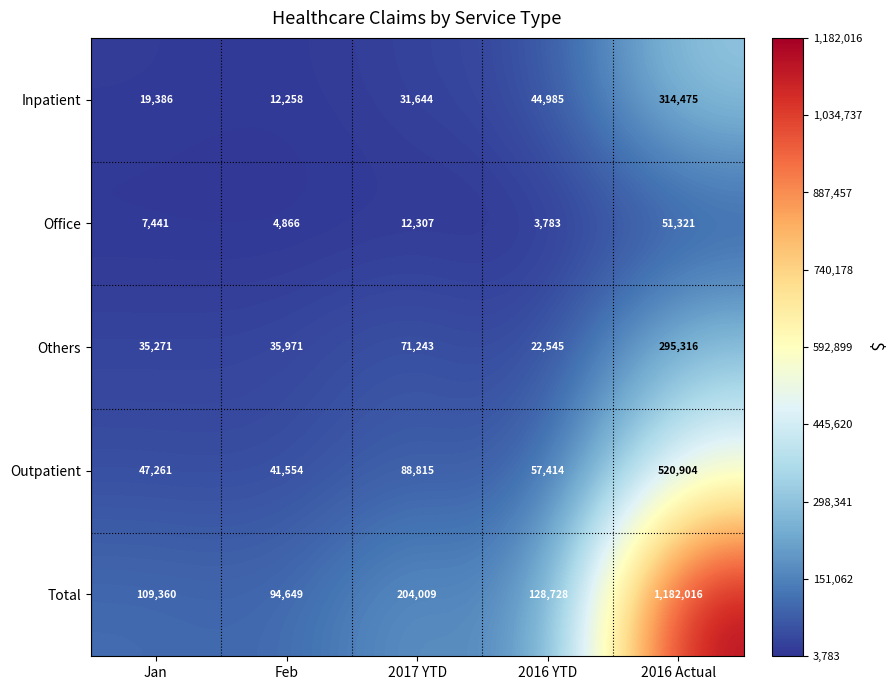

At how many categories does at least one series exceed 323693?

1